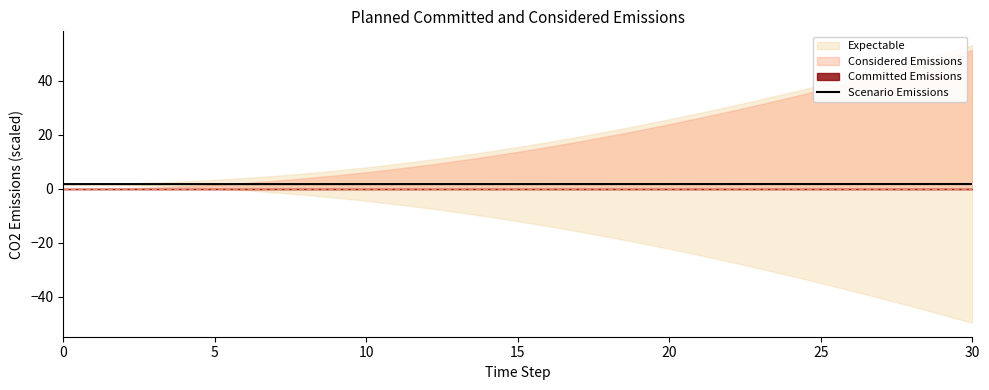

Is it true that Scenario Emissions equals 1.8 at 0?

True